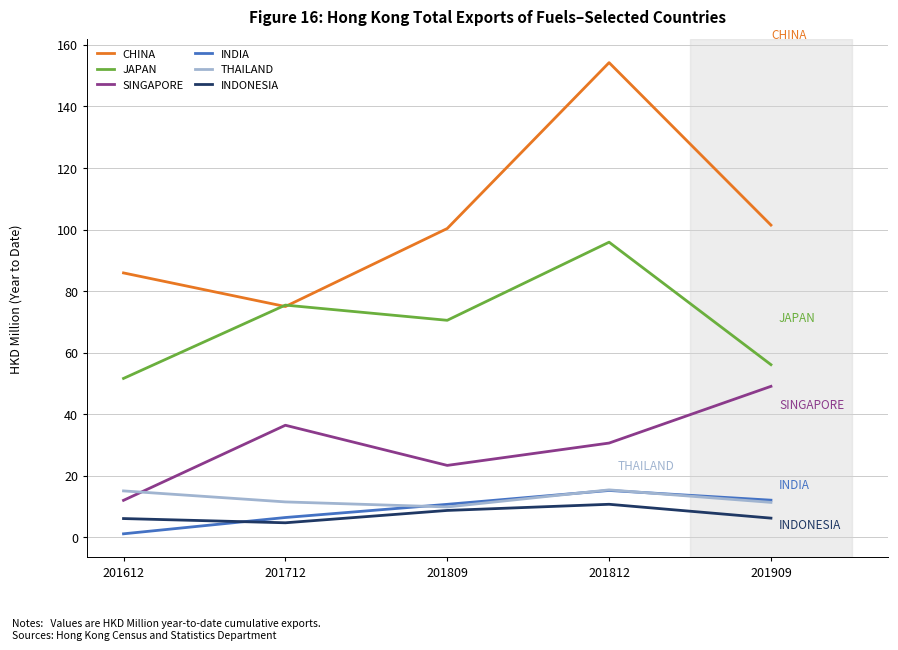

True or false: JAPAN and SINGAPORE cross at least once.

False